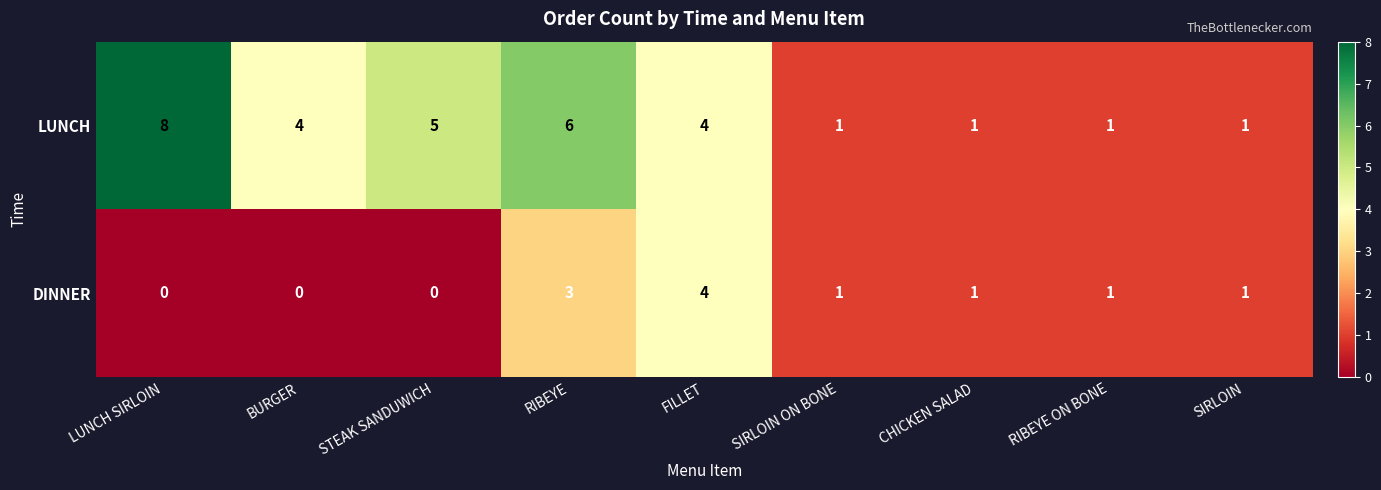

Reading left to right, list all the values displayed in this chart.

LUNCH: LUNCH SIRLOIN=8	BURGER=4	STEAK SANDUWICH=5	RIBEYE=6	FILLET=4	SIRLOIN ON BONE=1	CHICKEN SALAD=1	RIBEYE ON BONE=1	SIRLOIN=1
DINNER: LUNCH SIRLOIN=0	BURGER=0	STEAK SANDUWICH=0	RIBEYE=3	FILLET=4	SIRLOIN ON BONE=1	CHICKEN SALAD=1	RIBEYE ON BONE=1	SIRLOIN=1